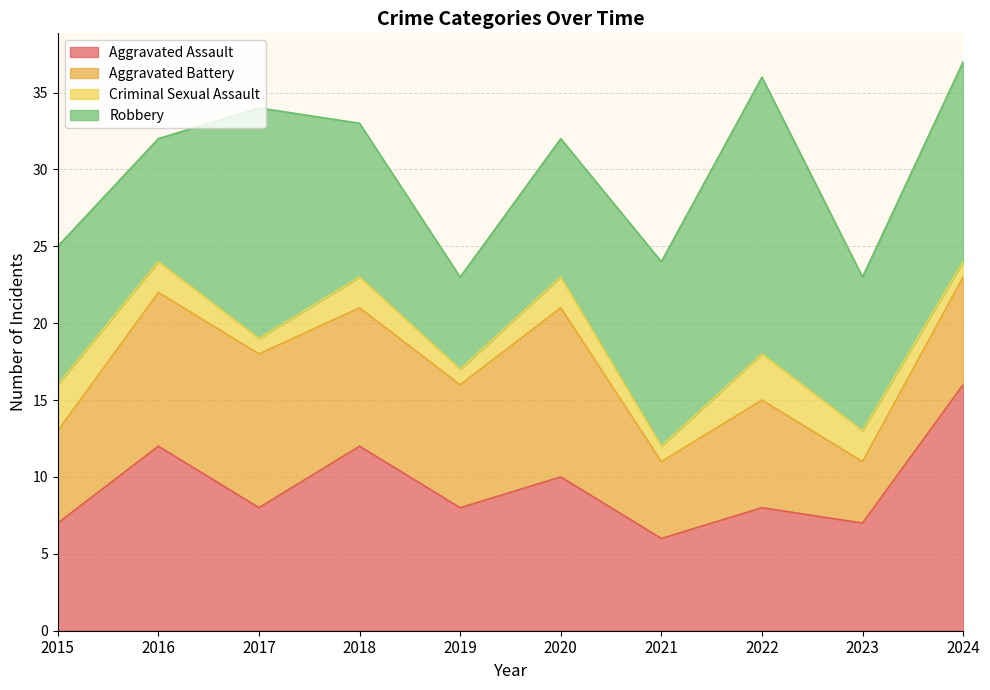

At which label does Aggravated Battery first exceed 8?

2016